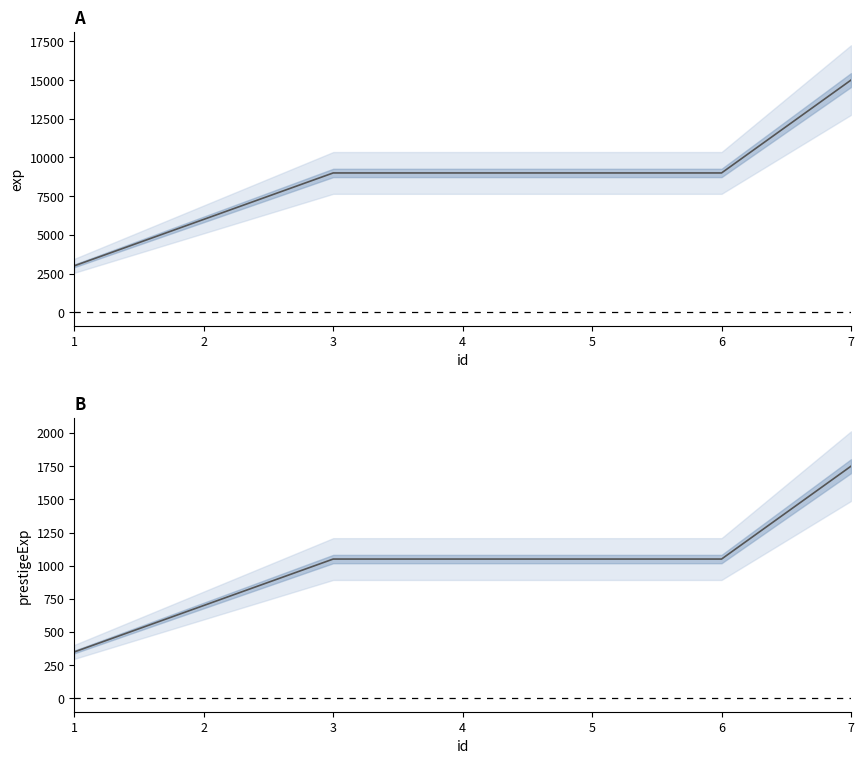

Reading left to right, extract all data points from this chart.

exp: 3000	6000	9000	9000	9000	9000	15000
prestigeExp: 350	700	1050	1050	1050	1050	1750